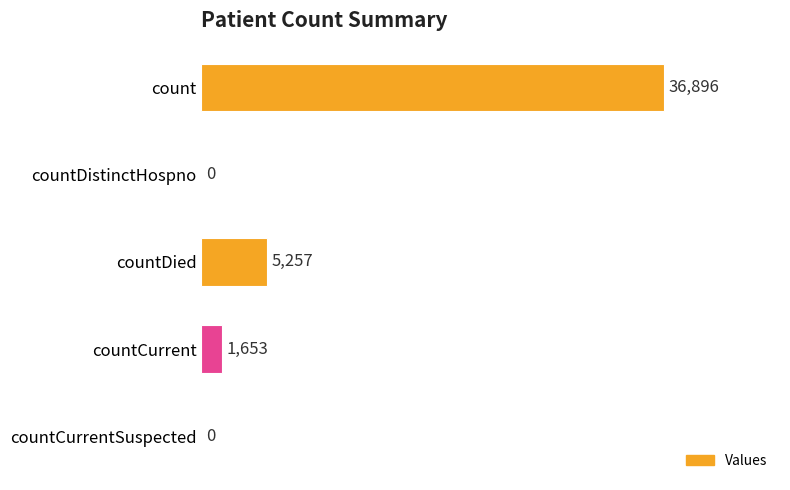

What is the sum of all values?

43806